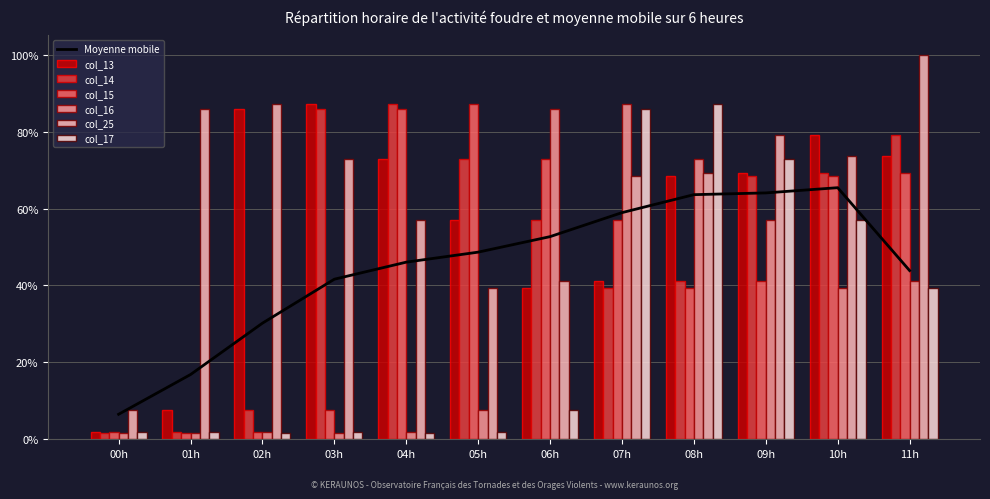

What is the maximum value shown in the chart?

100.0